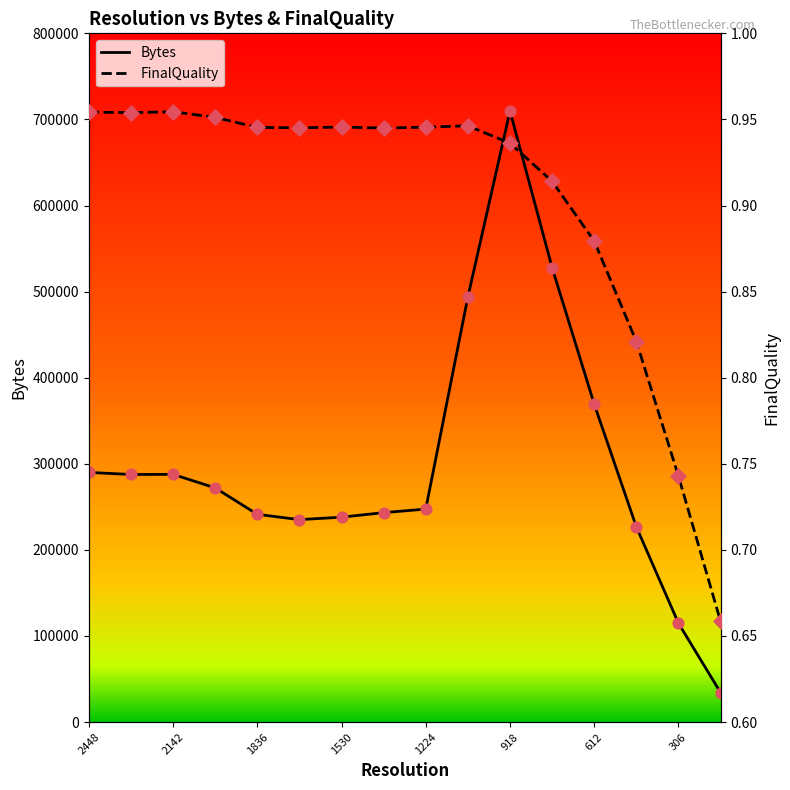

Which series reaches the minimum Y coordinate?

FinalQuality